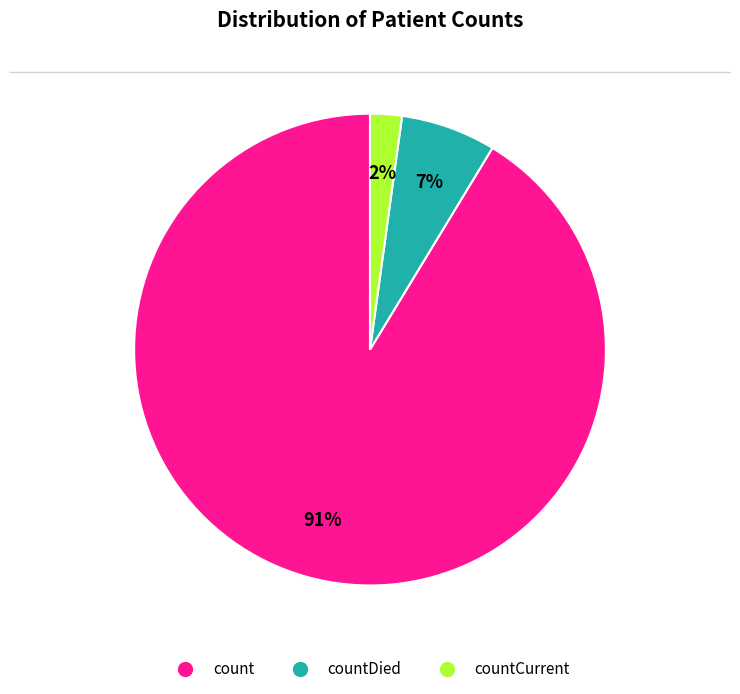

Does any single category account for the majority?

Yes